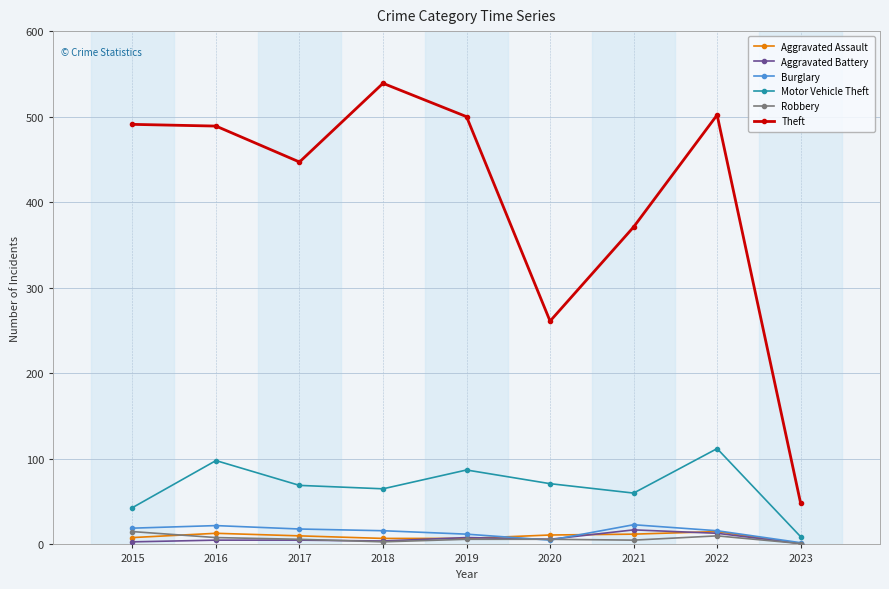

What are all the series names shown in the legend?

Aggravated Assault, Aggravated Battery, Burglary, Motor Vehicle Theft, Robbery, Theft